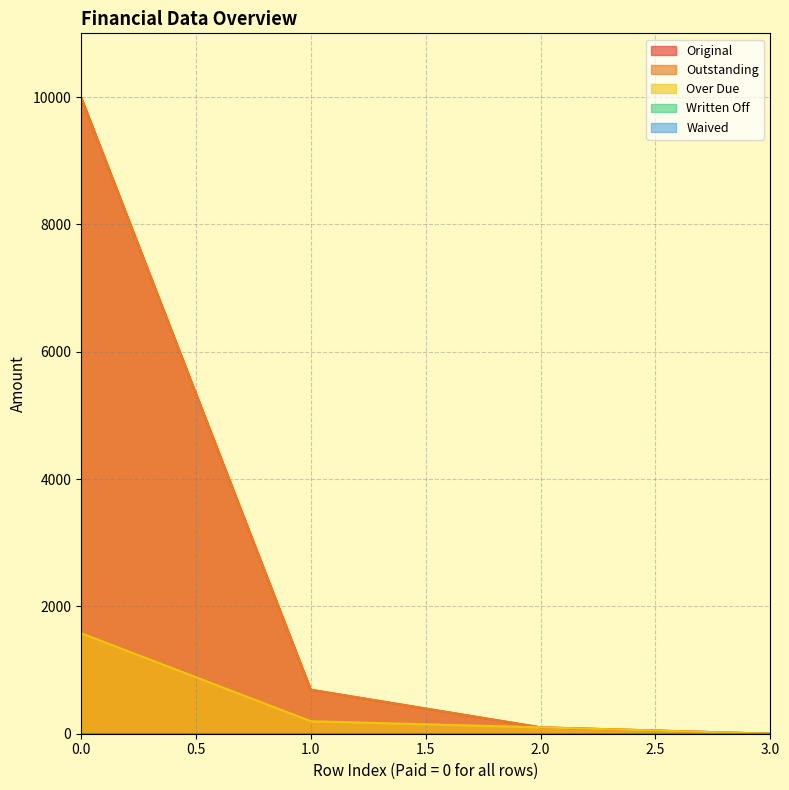

How many lines are shown in the chart?

5